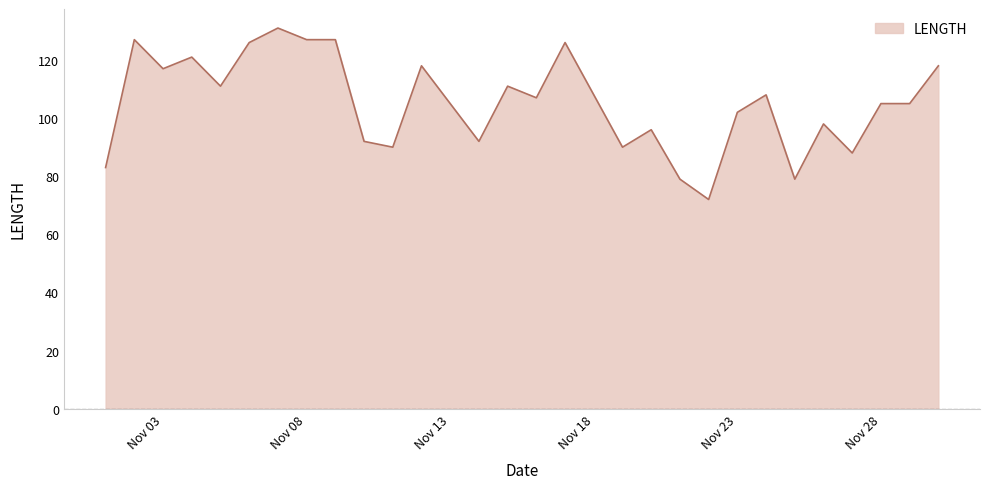

What is the smallest value displayed?

72